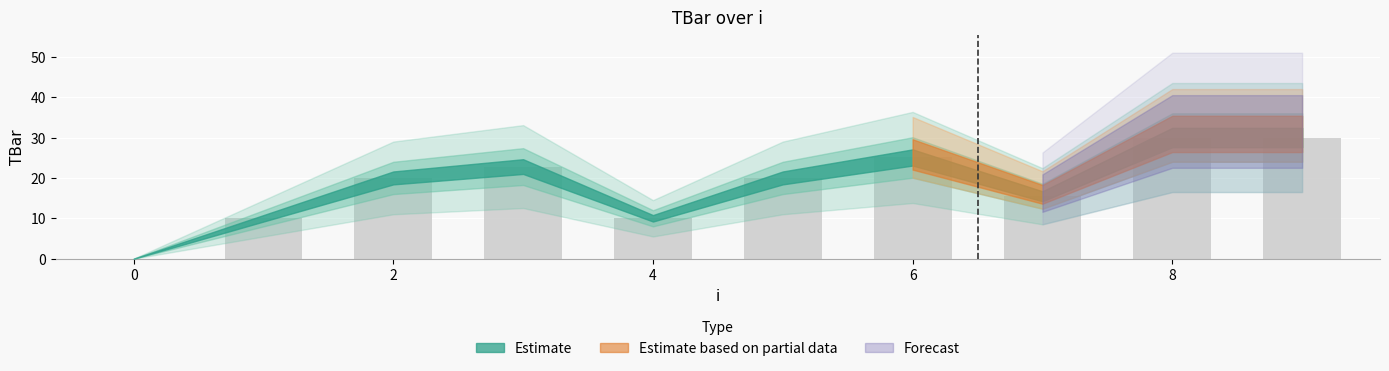

Count the number of categories in the chart.

10